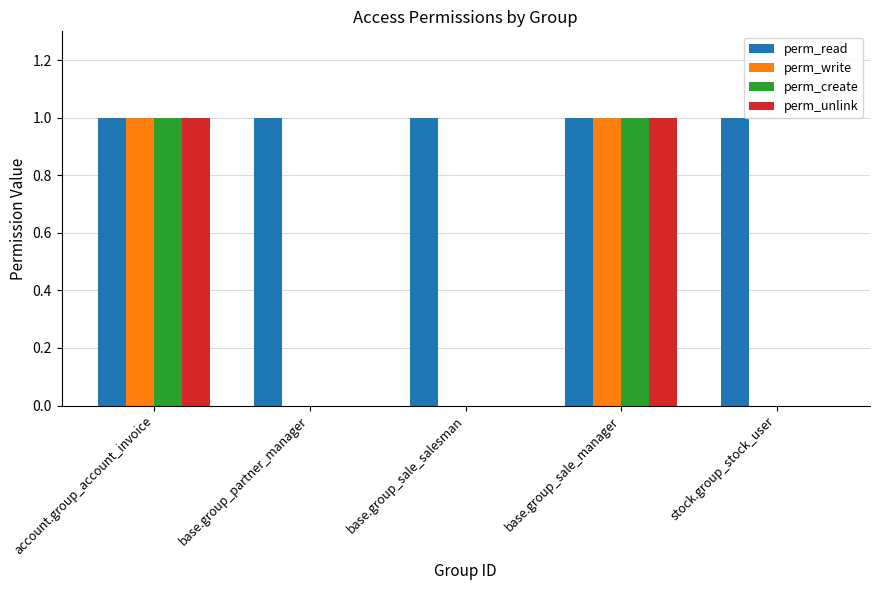

The perm_read series shows 1 at base.group_partner_manager. True or false?

True